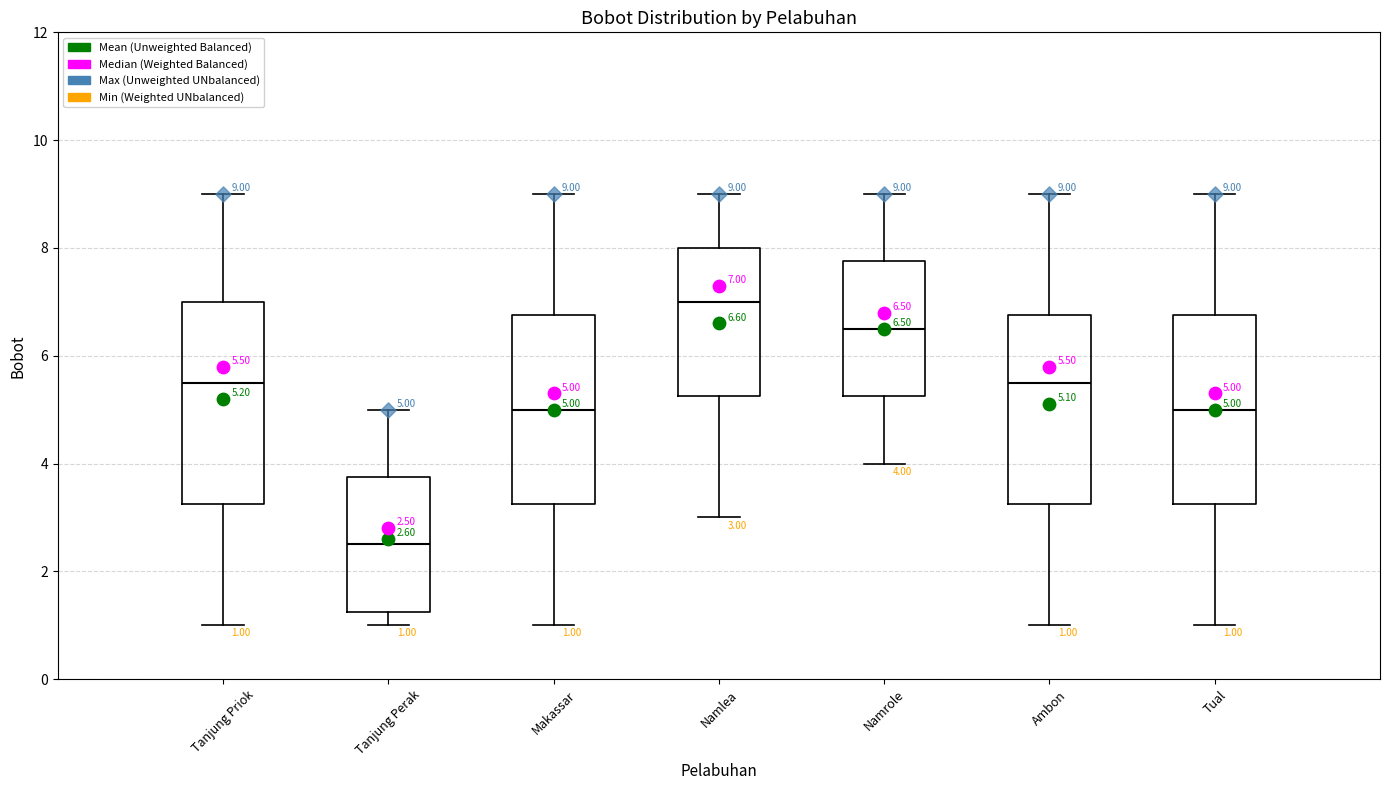

Which box is the tallest, from its lower edge to its upper edge?

Tanjung Priok